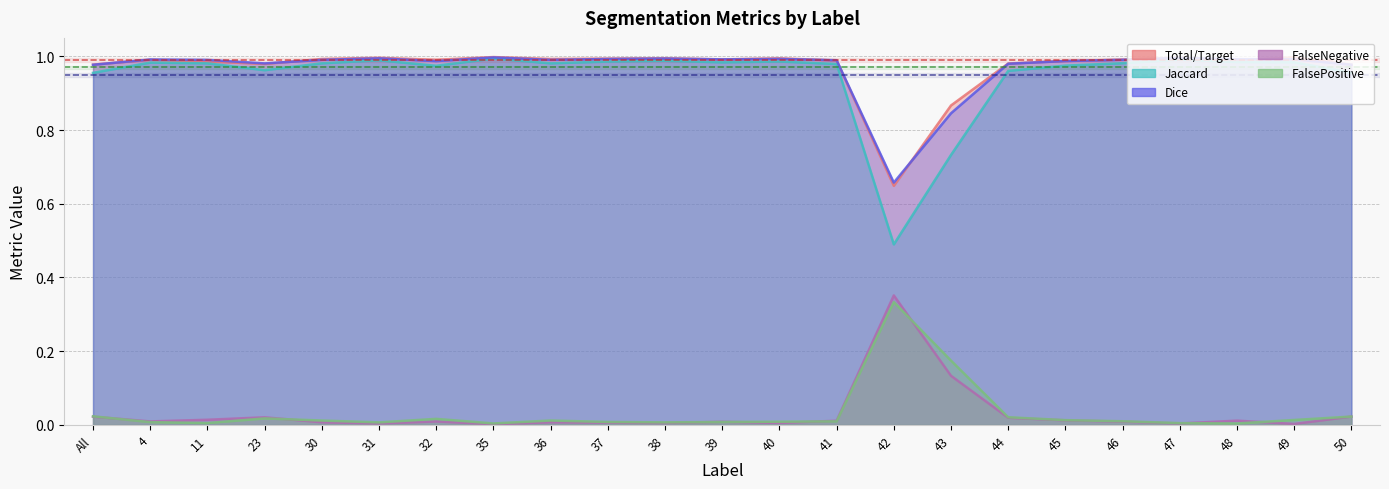

True or false: FalsePositive and Dice cross at least once.

False